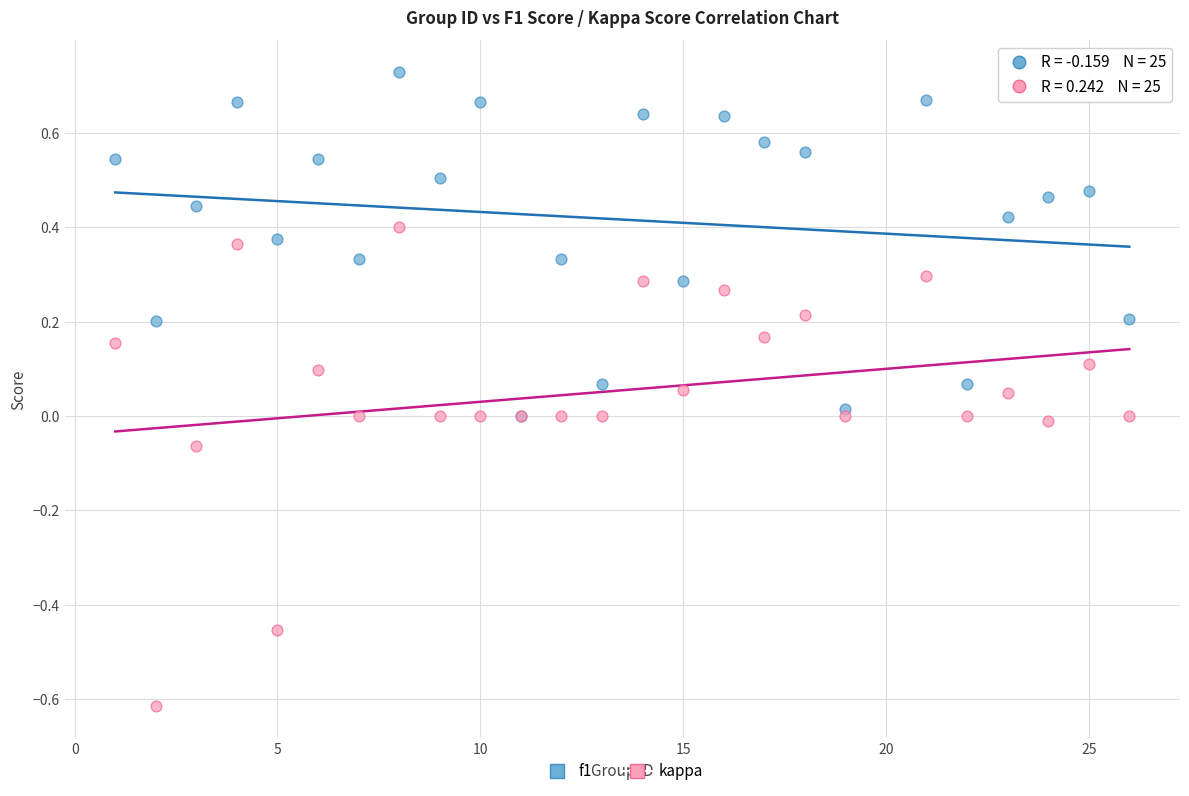

Which series contains the lowest Y value?

kappa